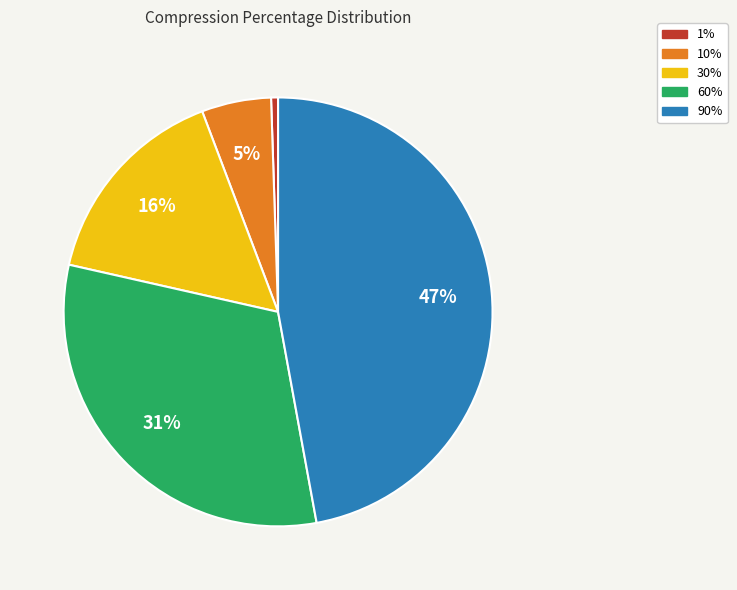

Does 90% account for over 50% of the chart?

No